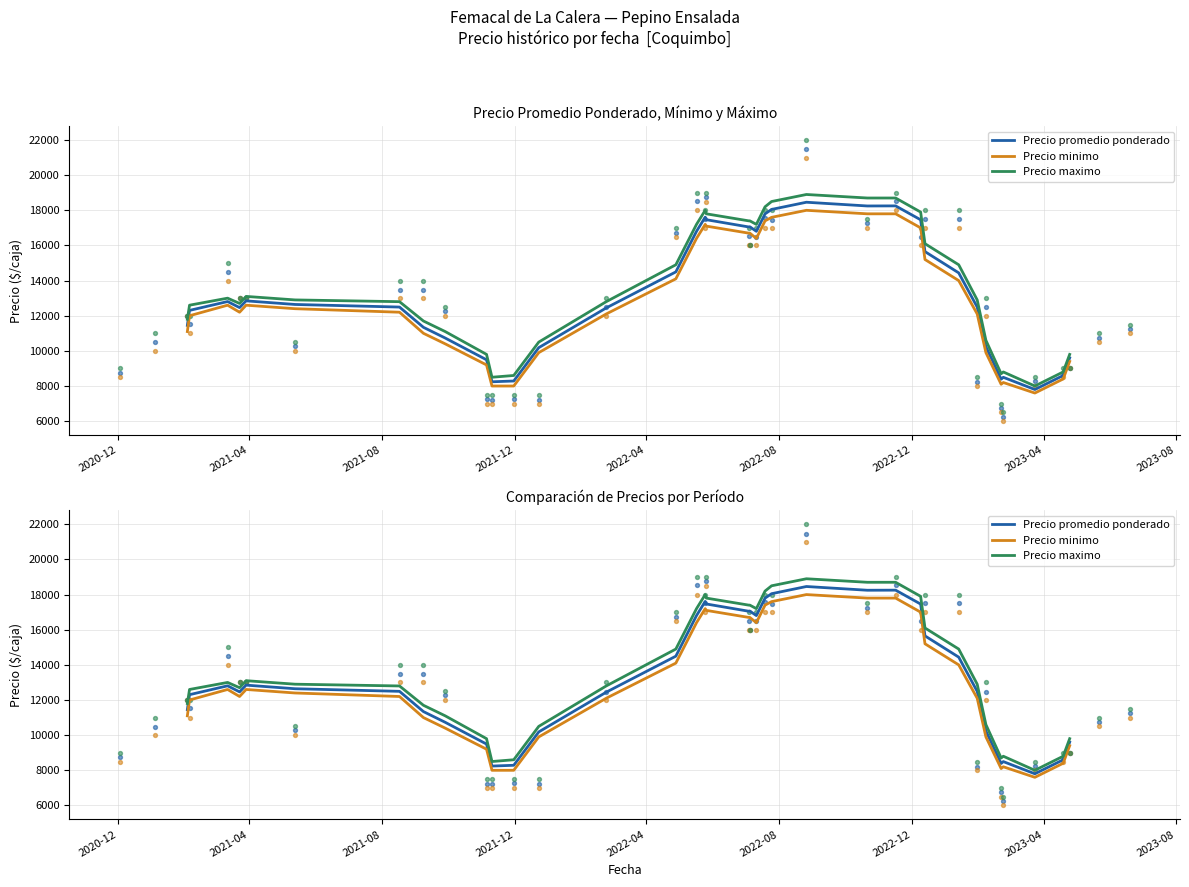

Which series has the largest total across all categories?

Precio maximo